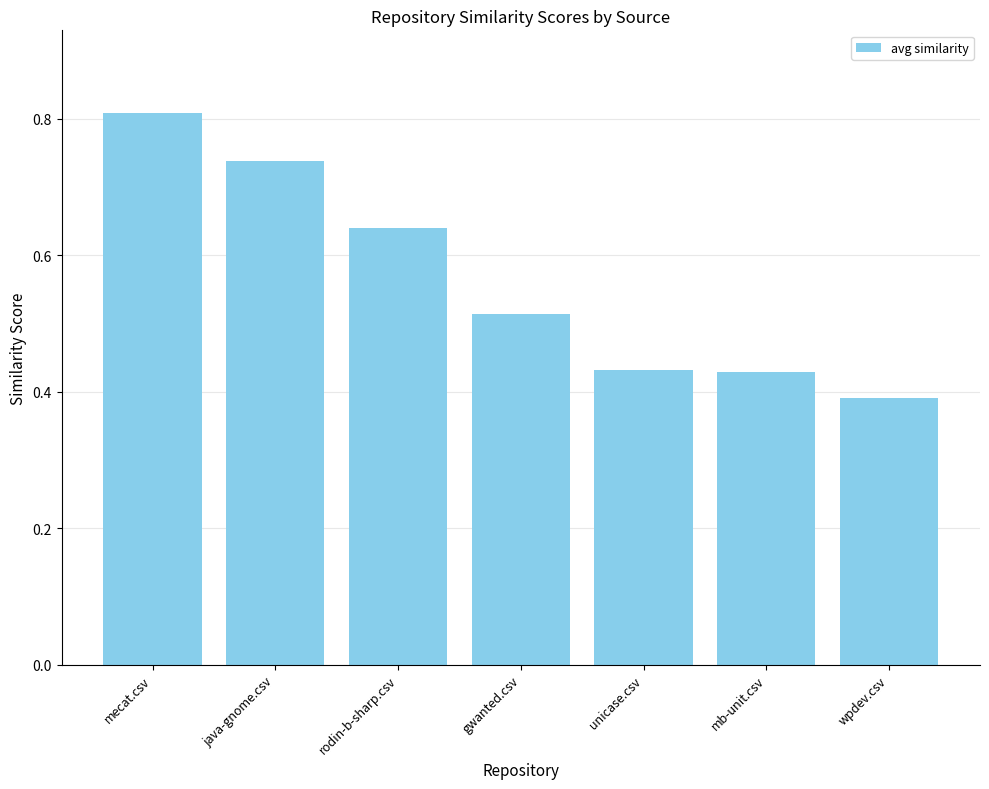

Which label corresponds to the smallest value in the chart?

wpdev.csv